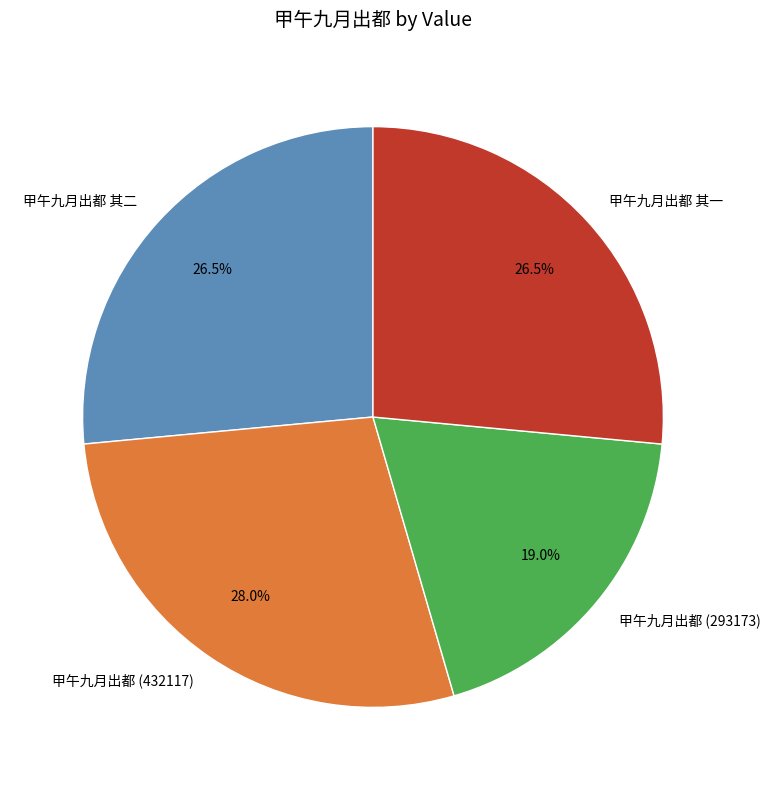

Does any single category account for the majority?

No